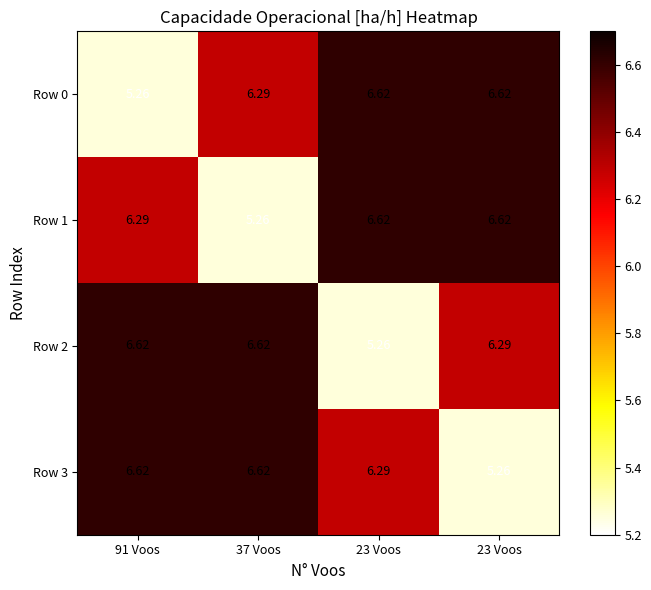

How many distinct data groups are displayed?

4